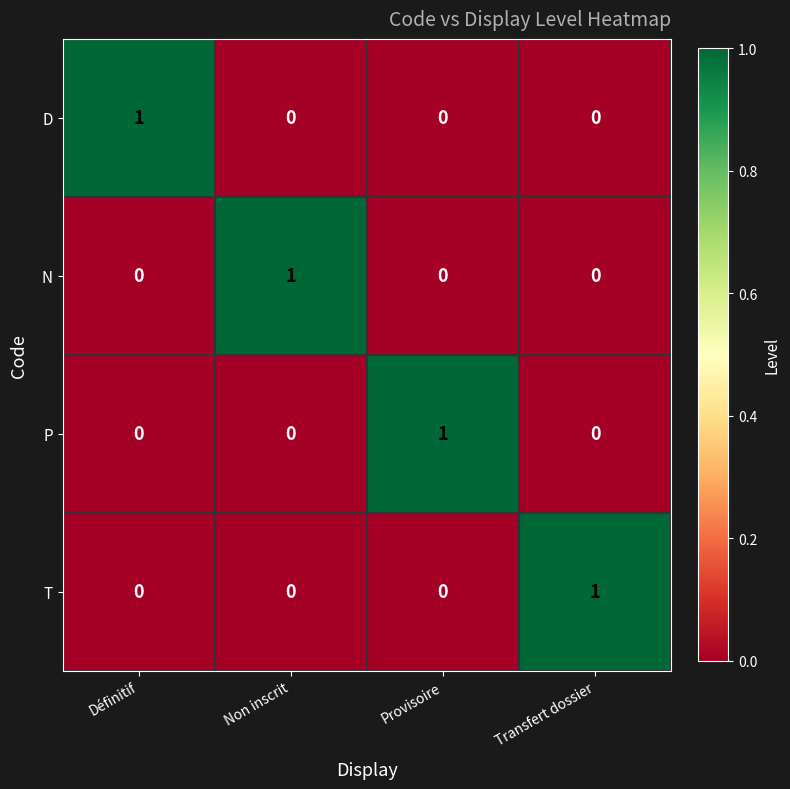

Reading left to right, extract all data points from this chart.

D: Définitif=1	Non inscrit=0	Provisoire=0	Transfert dossier=0
N: Définitif=0	Non inscrit=1	Provisoire=0	Transfert dossier=0
P: Définitif=0	Non inscrit=0	Provisoire=1	Transfert dossier=0
T: Définitif=0	Non inscrit=0	Provisoire=0	Transfert dossier=1